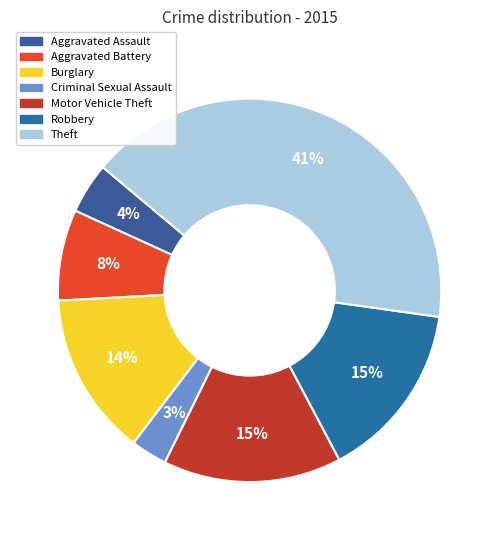

Is Aggravated Assault the majority of the pie?

No